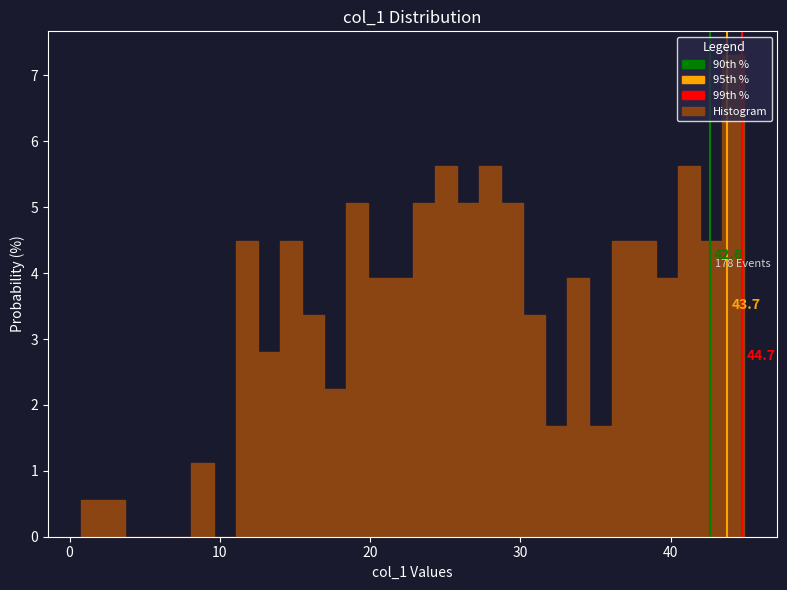

Around what value on the x-axis is the tallest bar? Give the approximate position of its centre, as read against the axis.

44